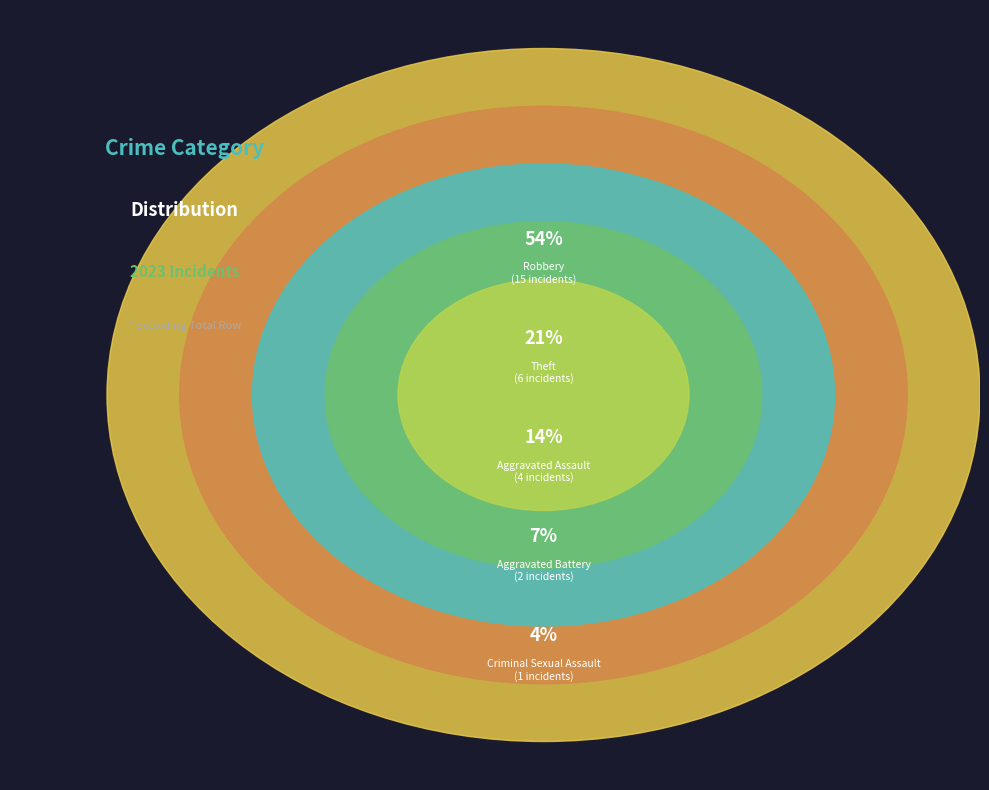

True or false: Aggravated Battery accounts for 7% of the total.

True